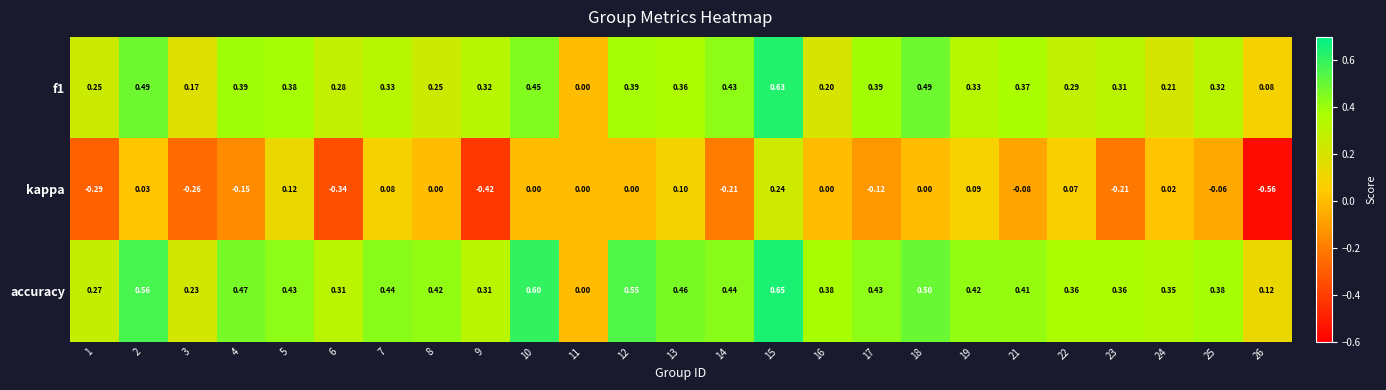

Which series has the largest total across all categories?

accuracy